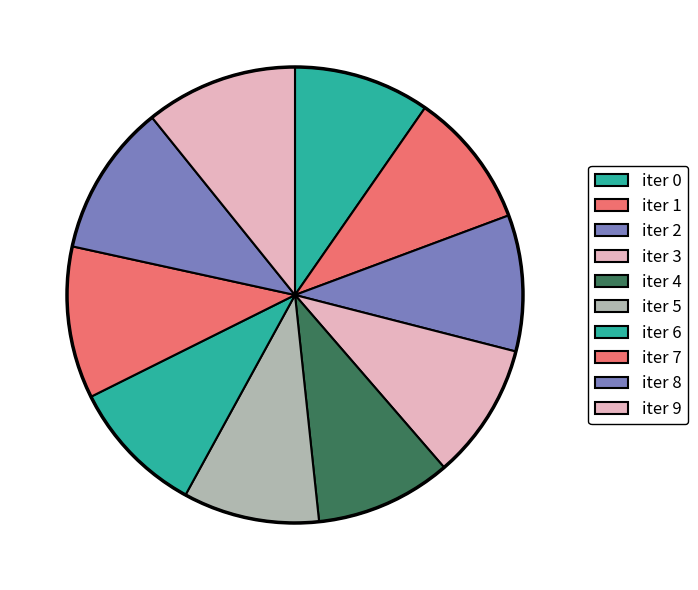

Rank the categories by value from lowest to highest.

iter 0, iter 1, iter 2, iter 3, iter 4, iter 5, iter 6, iter 7, iter 8, iter 9